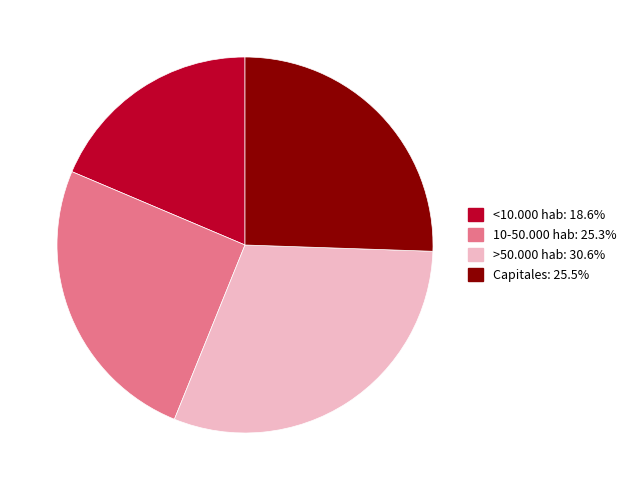

Is the sum of <10.000 hab: 18.6% and 10-50.000 hab: 25.3% greater than half?

No